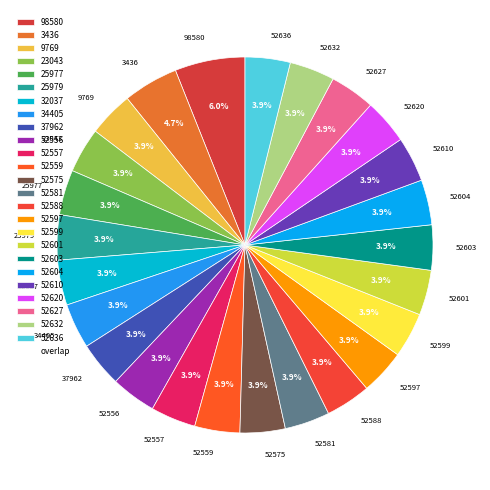

What is the ratio of the value at 52601 to the value at 25979?

1.0